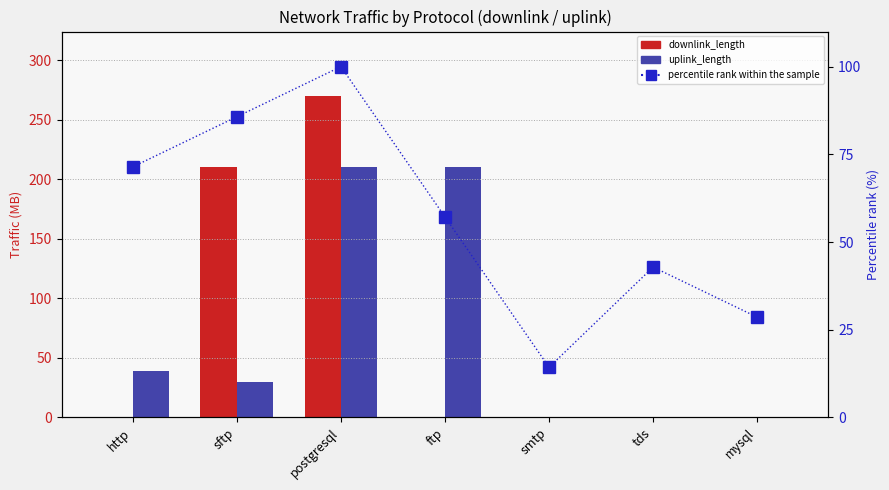

What is the difference between the uplink_length values at postgresql and smtp?

210.0